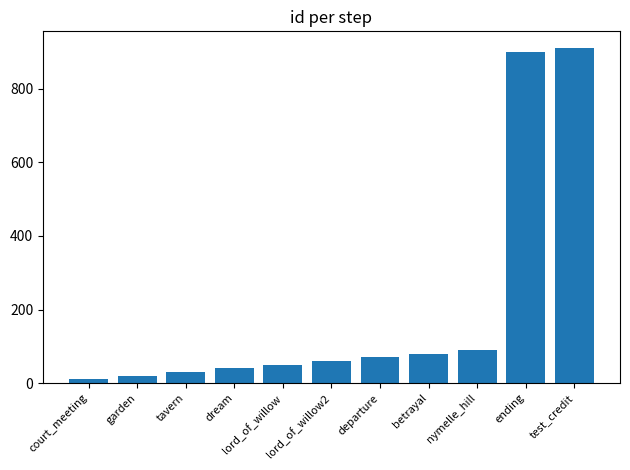

What is the sum of the values at lord_of_willow2 and garden?

80